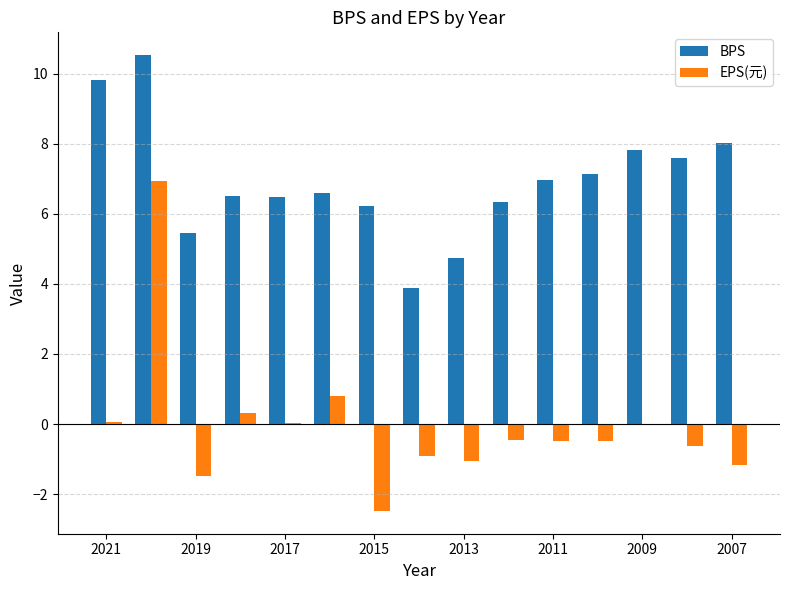

How many values in the BPS series exceed 6?

12